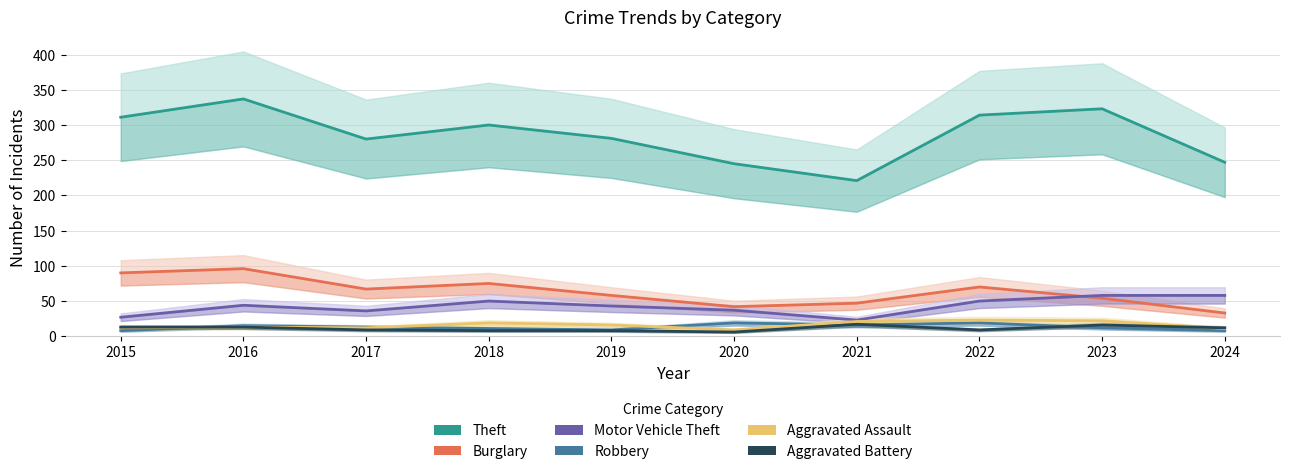

Is it true that Motor Vehicle Theft equals 10 at 2021?

False